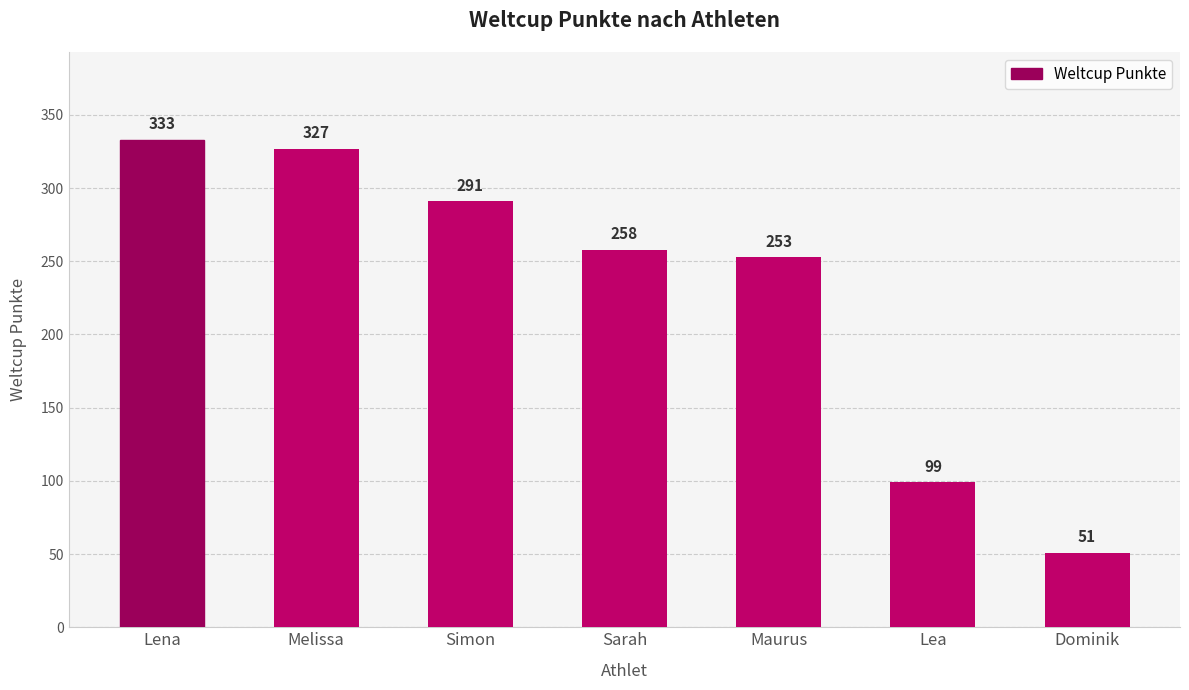

Reading left to right, list all the values displayed in this chart.

Lena=333	Melissa=327	Simon=291	Sarah=258	Maurus=253	Lea=99	Dominik=51